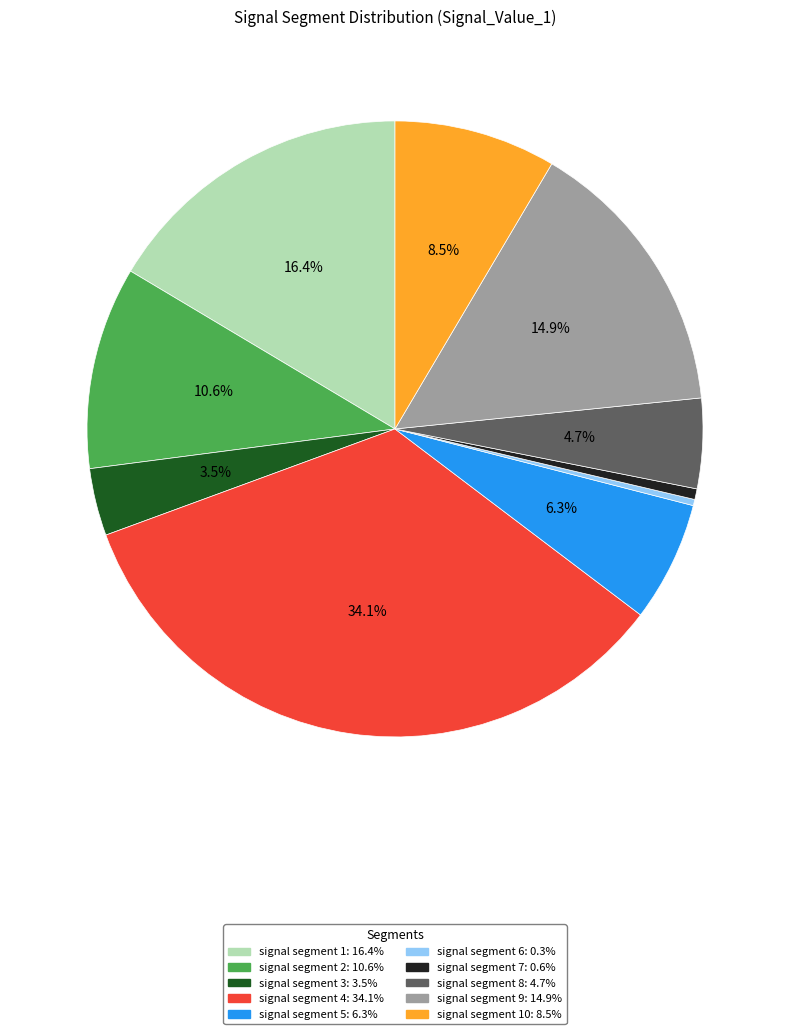

Is there a majority slice in this chart?

No